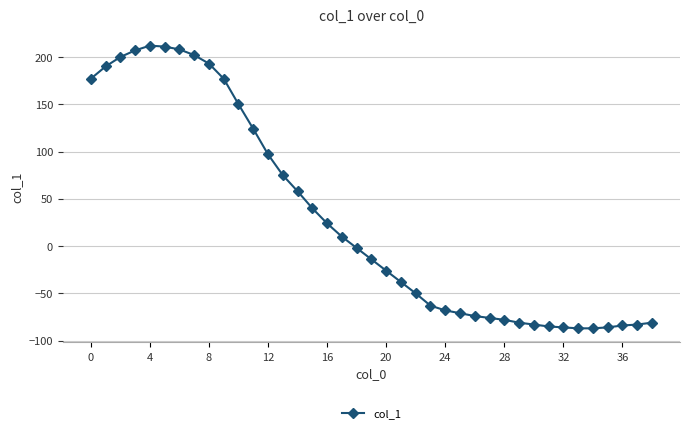

How many lines are shown in the chart?

1